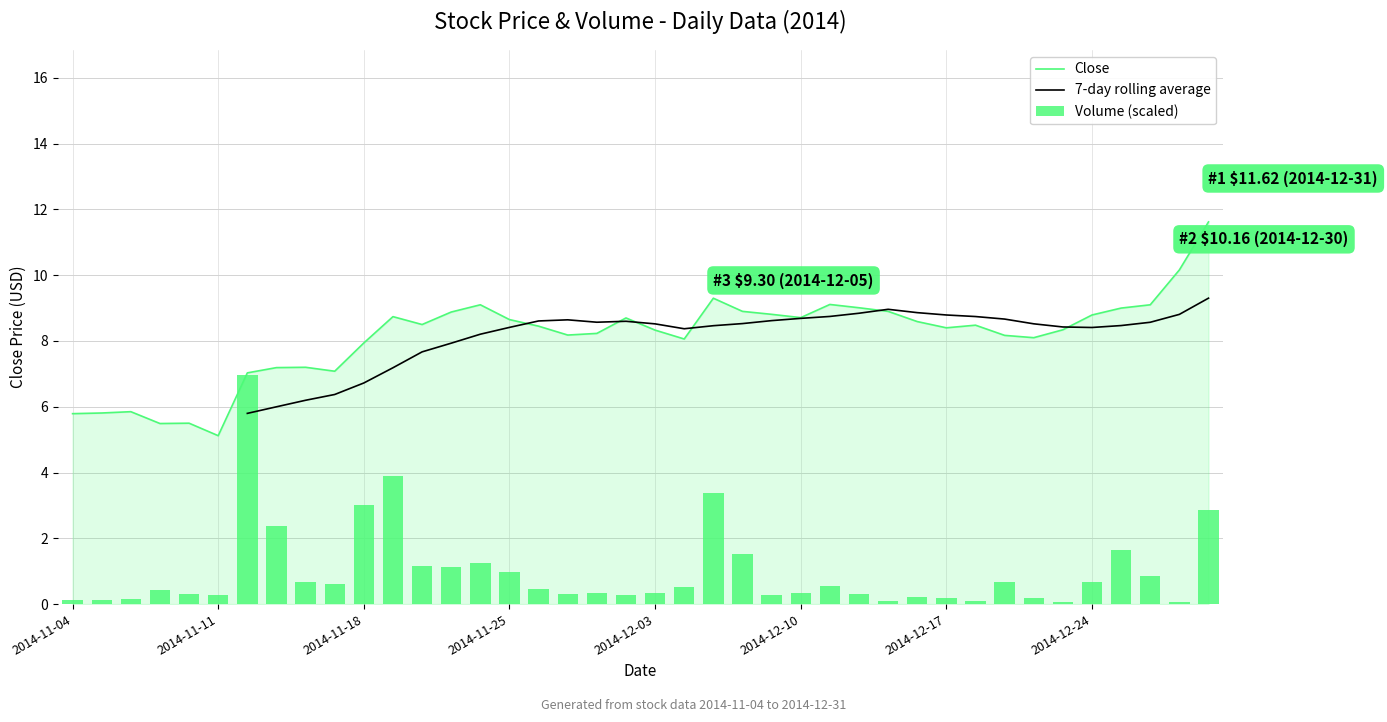

At which category does the chart reach its minimum across all series?

38